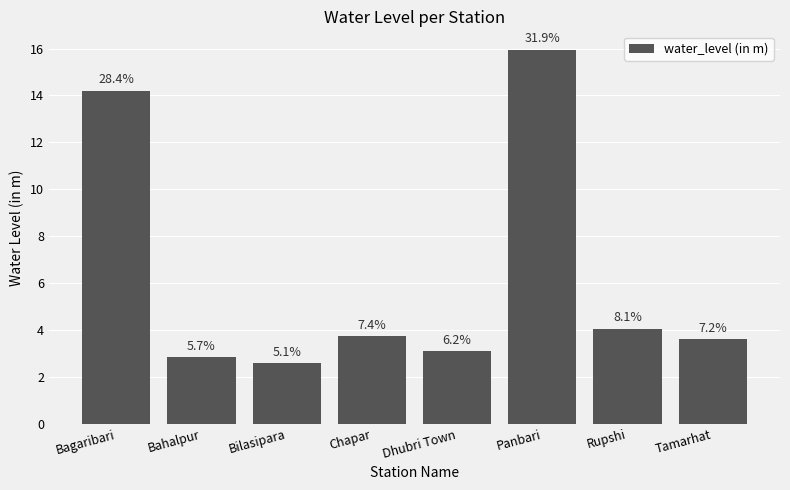

What position from the left is Dhubri Town?

5